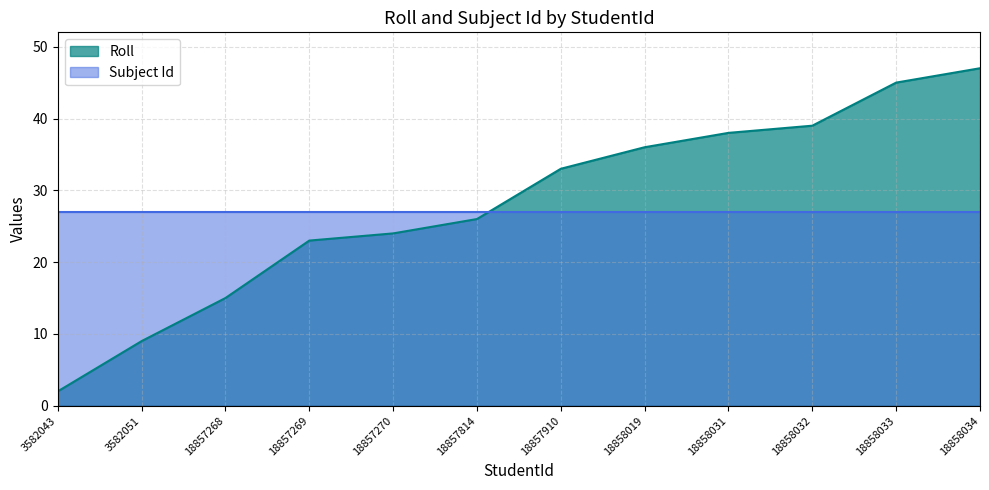

Count the number of categories in the chart.

12